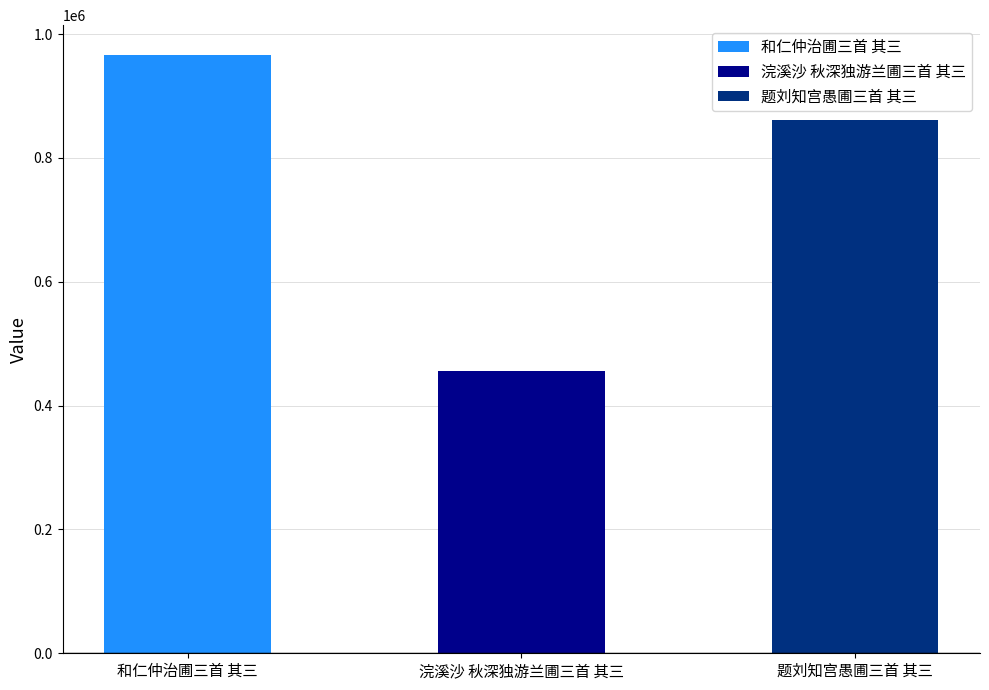

List the labels in order of value, smallest first.

浣溪沙 秋深独游兰圃三首 其三, 题刘知宫愚圃三首 其三, 和仁仲治圃三首 其三